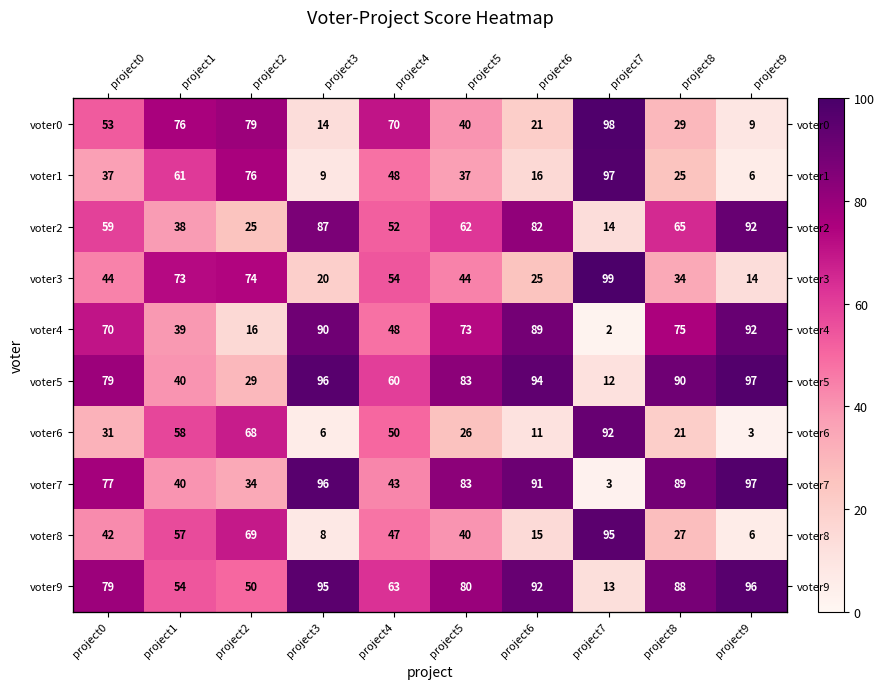

At which label does voter7 first exceed 83?

project3